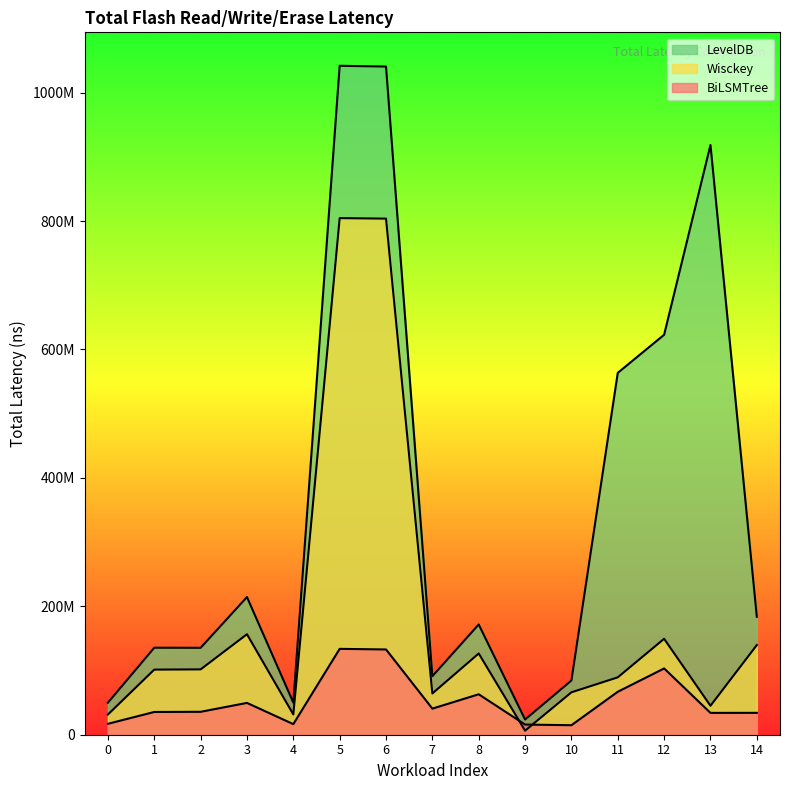

What is the greatest value displayed?

1041893400